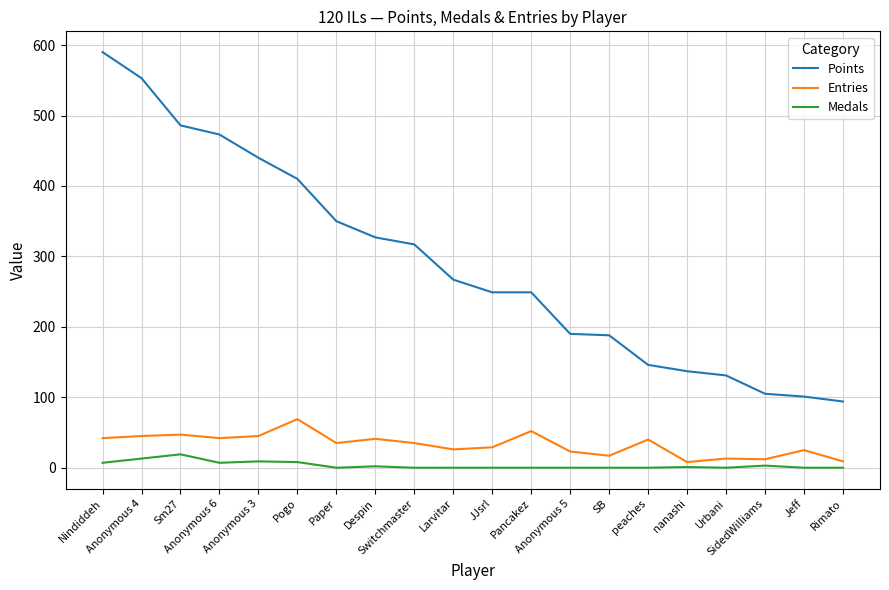

How many lines are shown in the chart?

3